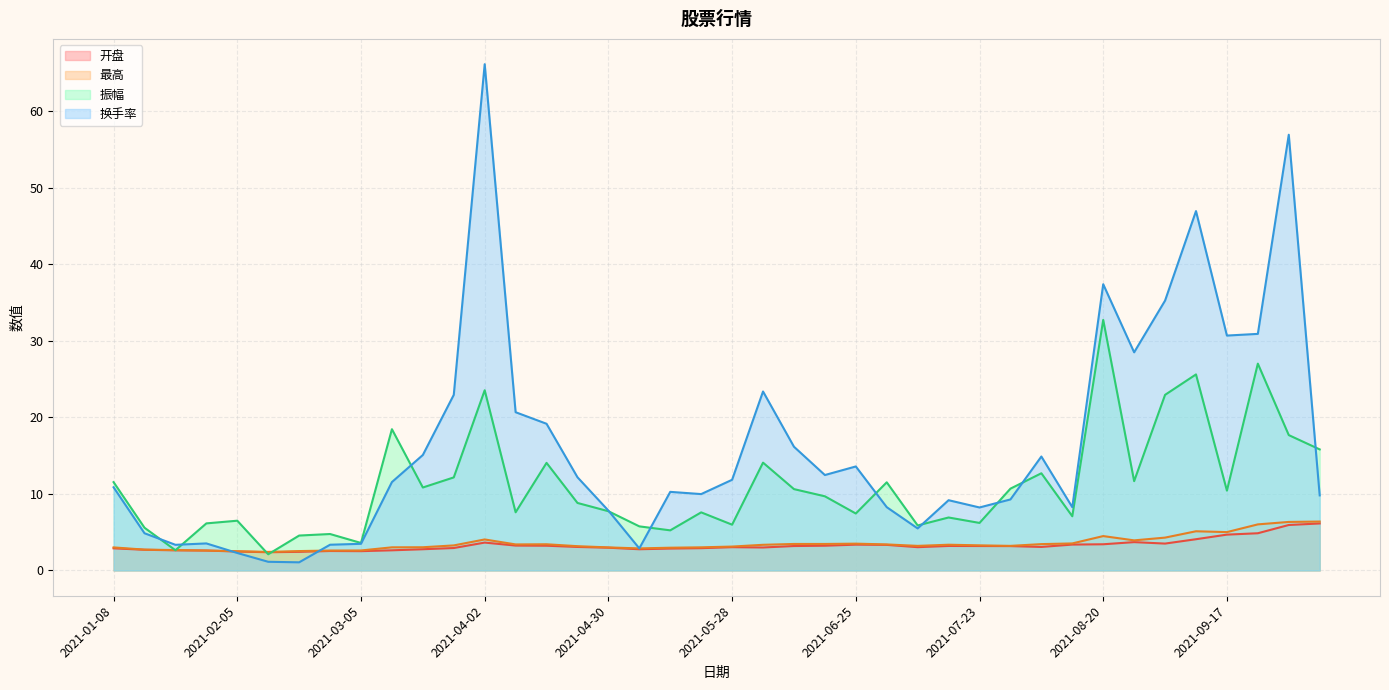

Where is the first local minimum for 开盘?

2021-02-10